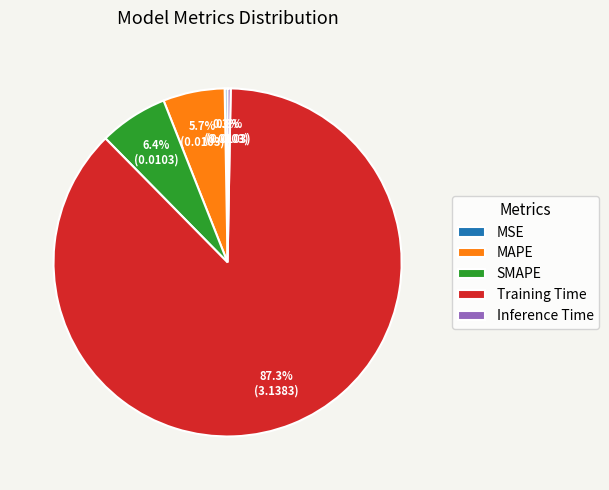

Is there a majority slice in this chart?

Yes